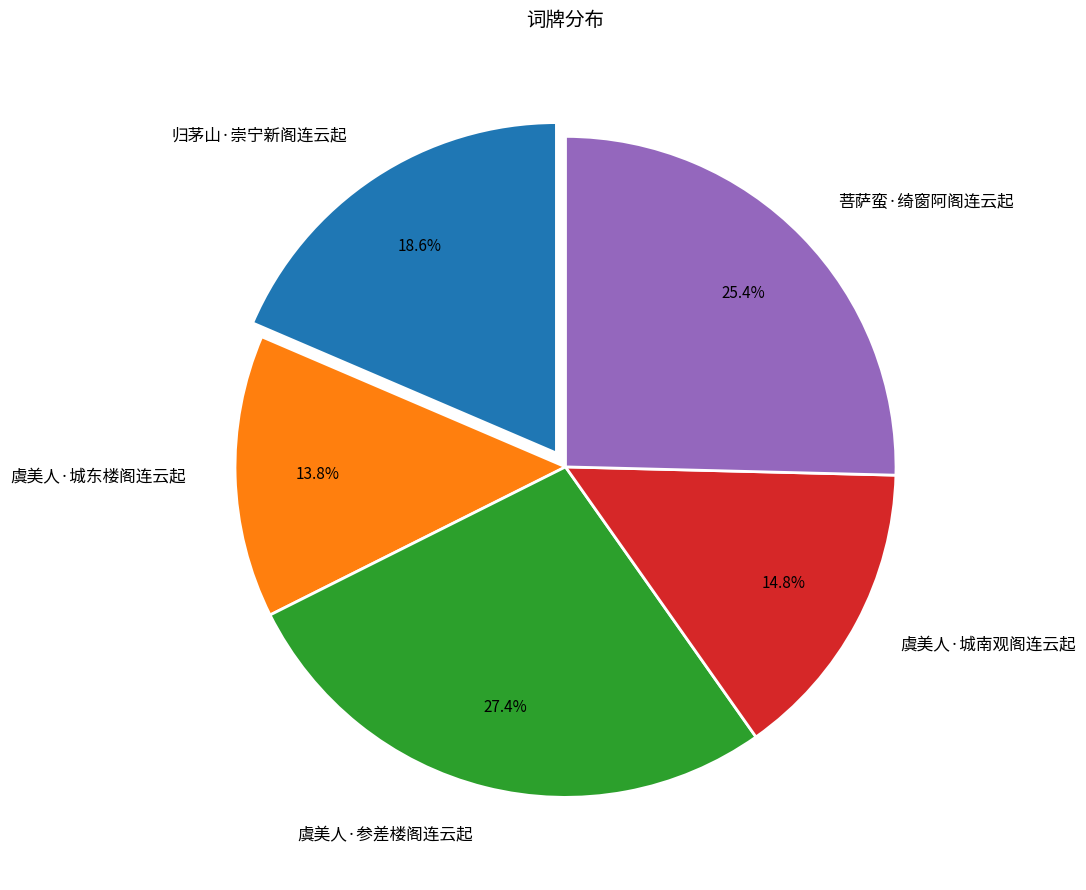

What percentage is the 归茅山·崇宁新阁连云起 slice, to the nearest percent?

19%